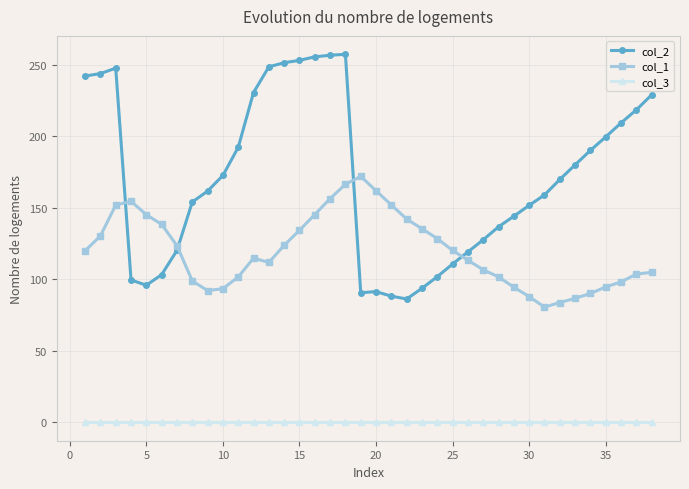

How many distinct data groups are displayed?

3